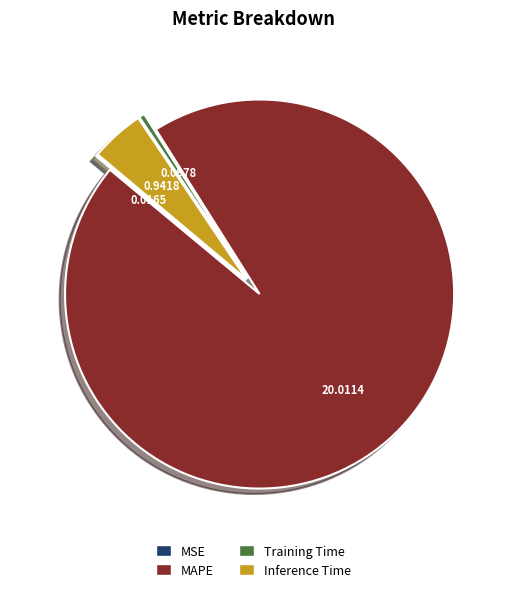

Is there a majority slice in this chart?

Yes